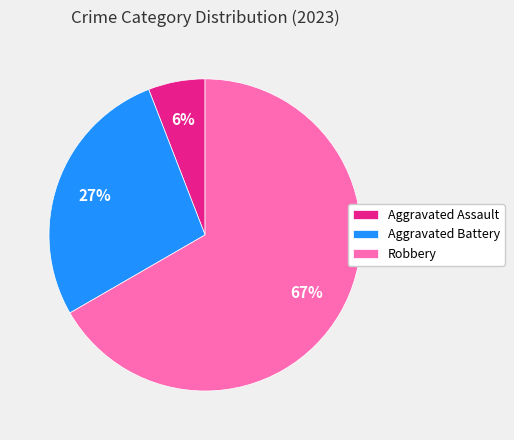

Combined, do Aggravated Battery and Aggravated Assault account for over 50%?

No